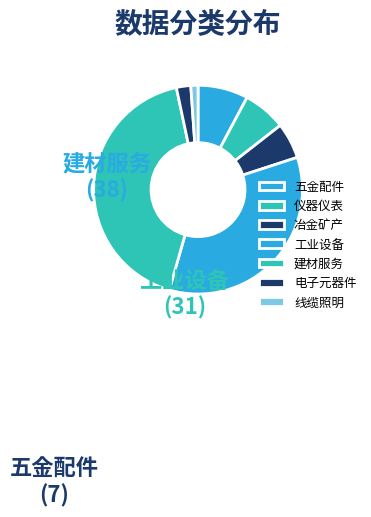

Is there any slice that represents more than half of the pie?

No